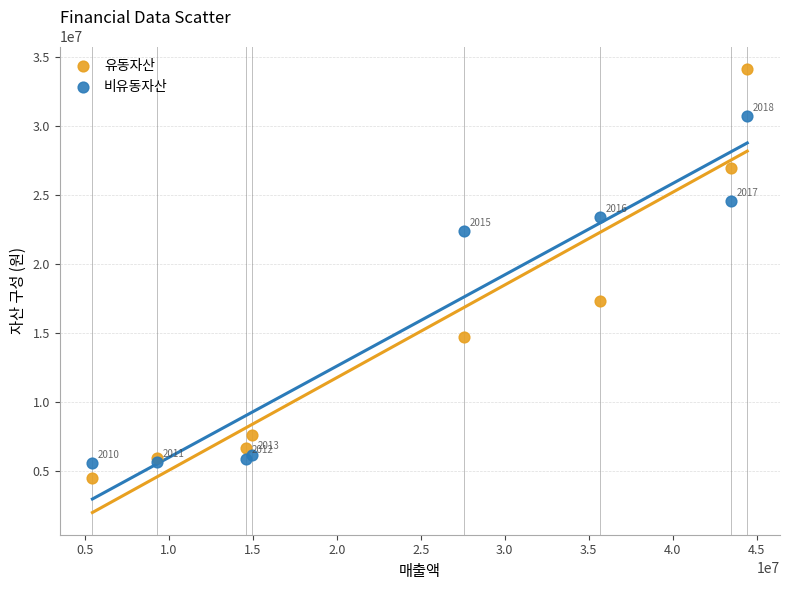

Which series has the widest spread of Y values?

유동자산